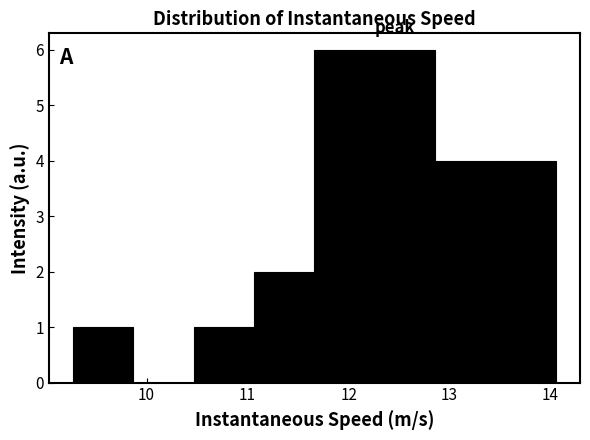

Reading left to right, transcribe this chart: for each bar, give the range it covers on the x-axis and its height. Neither the bar edges nor the heights are printed on the chart, so give them approximately, as read against the axes.

9.3 to 9.9: 1
9.9 to 10.5: 0
10.5 to 11.1: 1
11.1 to 11.7: 2
11.7 to 12.3: 6
12.3 to 12.9: 6
12.9 to 13.5: 4
13.5 to 14.1: 4